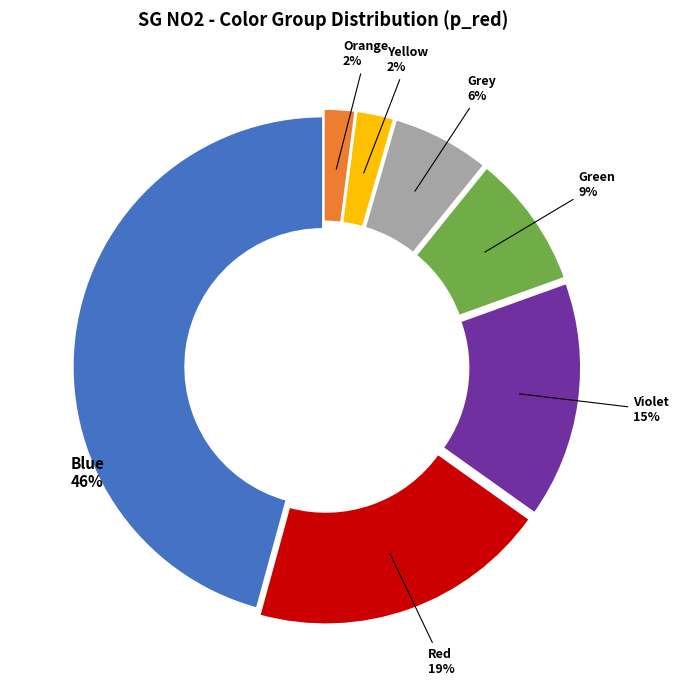

To the nearest percent, what is the average slice percentage?

14%